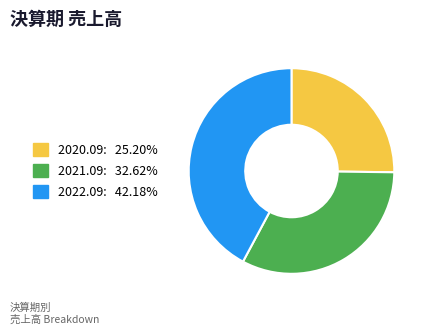

Does 2022.09 account for over 50% of the chart?

No